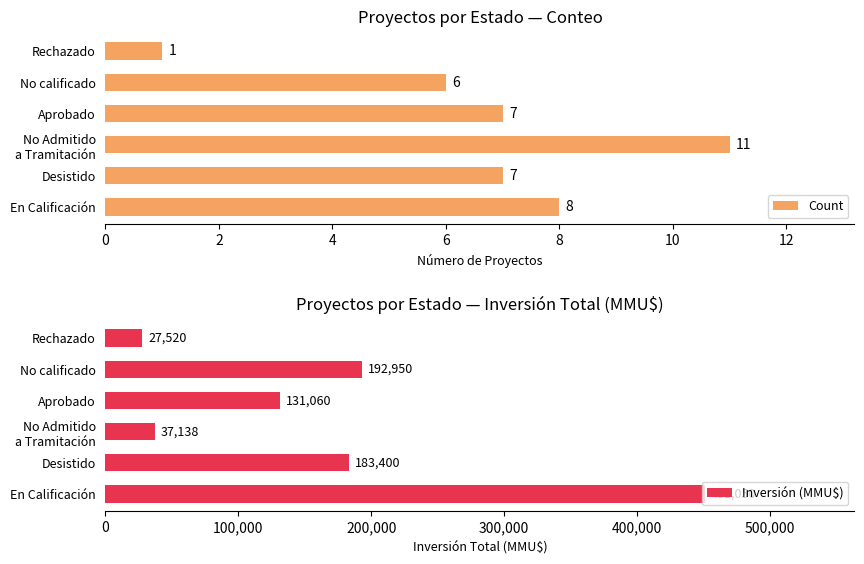

How many values in the Inversión (MMU$) series are below 183400?

3